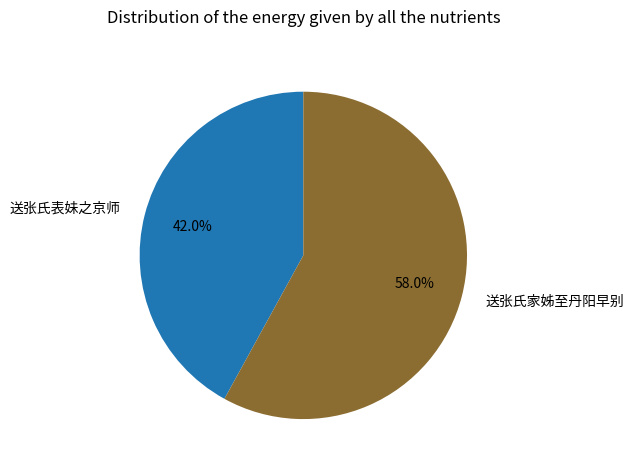

Is it true that 送张氏家姊至丹阳早别 is 58% of the pie?

True